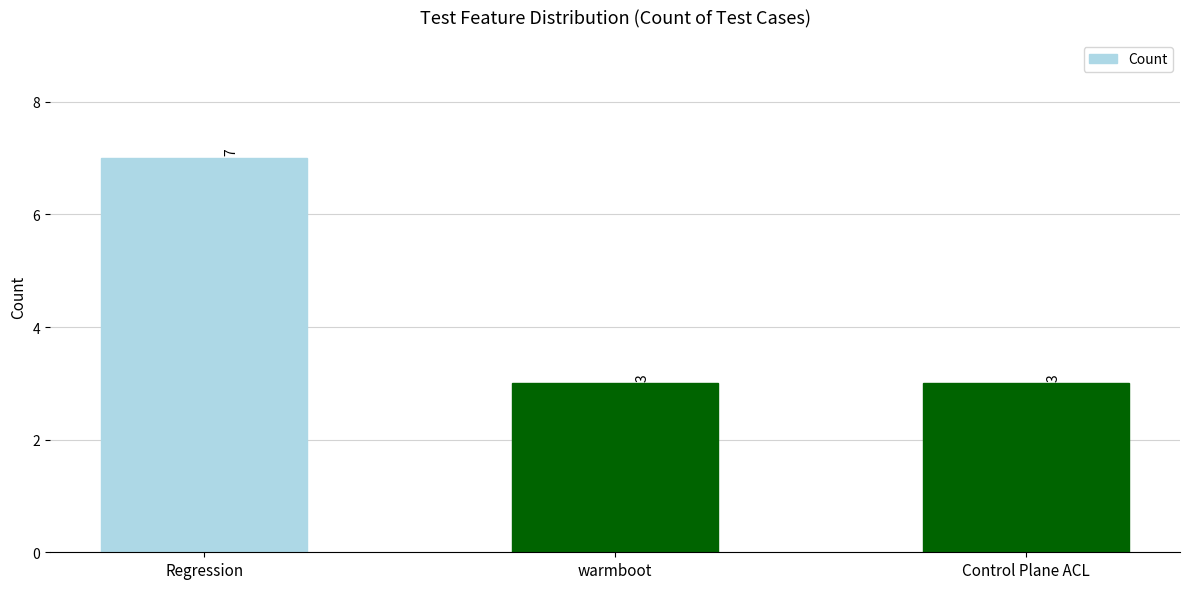

Which has a higher value, Control Plane ACL or Regression?

Regression